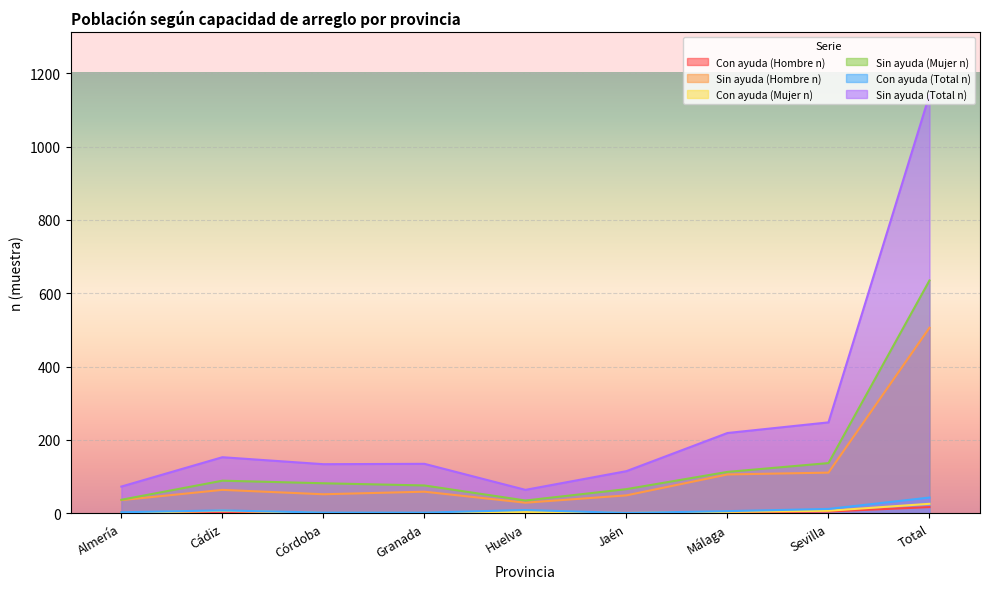

Reading right to left, transcribe all the data shown in this chart.

Con ayuda (Hombre n): Total=17	Sevilla=5	Málaga=2	Jaén=0	Huelva=5	Granada=1	Córdoba=1	Cádiz=1	Almería=2
Sin ayuda (Hombre n): Total=506	Sevilla=111	Málaga=106	Jaén=49	Huelva=29	Granada=59	Córdoba=52	Cádiz=64	Almería=36
Con ayuda (Mujer n): Total=26	Sevilla=7	Málaga=4	Jaén=1	Huelva=4	Granada=1	Córdoba=1	Cádiz=7	Almería=1
Sin ayuda (Mujer n): Total=635	Sevilla=137	Málaga=113	Jaén=66	Huelva=35	Granada=76	Córdoba=82	Cádiz=89	Almería=37
Con ayuda (Total n): Total=43	Sevilla=12	Málaga=6	Jaén=1	Huelva=9	Granada=2	Córdoba=2	Cádiz=8	Almería=3
Sin ayuda (Total n): Total=1141	Sevilla=248	Málaga=219	Jaén=115	Huelva=64	Granada=135	Córdoba=134	Cádiz=153	Almería=73